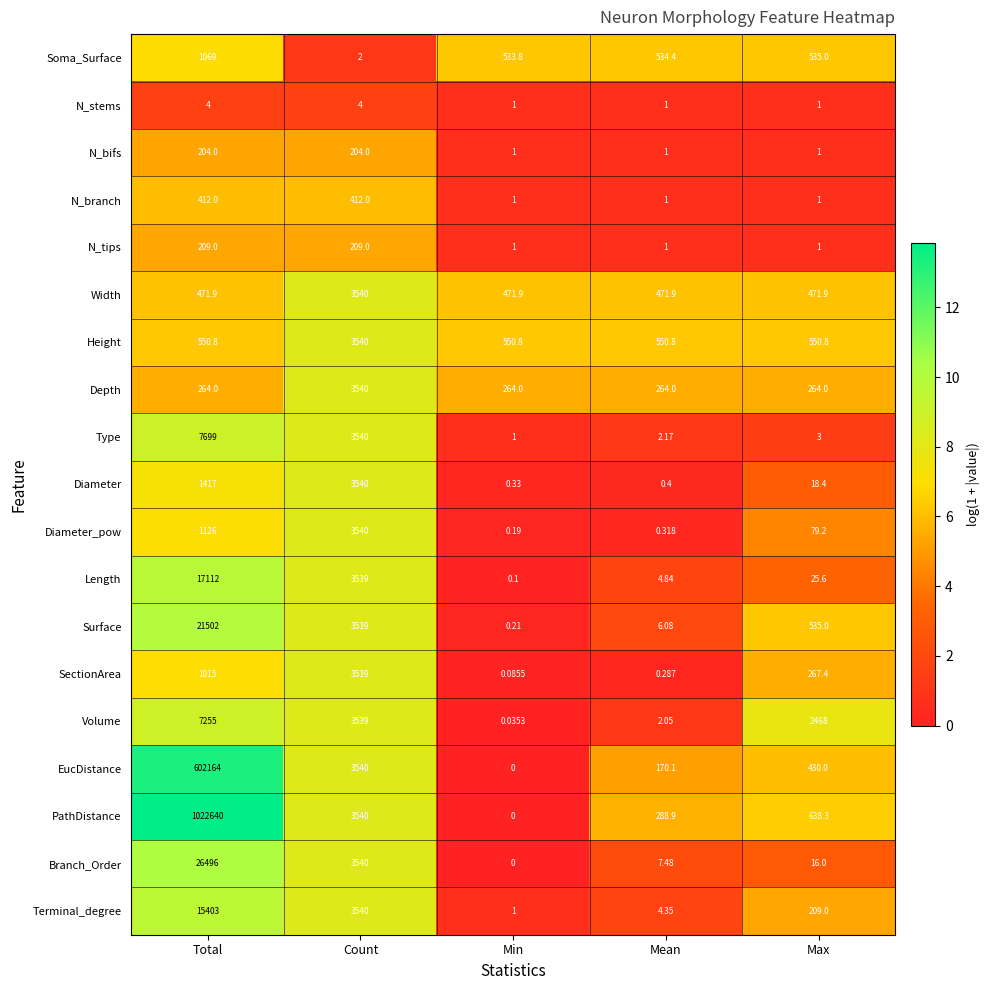

Which series has the largest total across all categories?

PathDistance